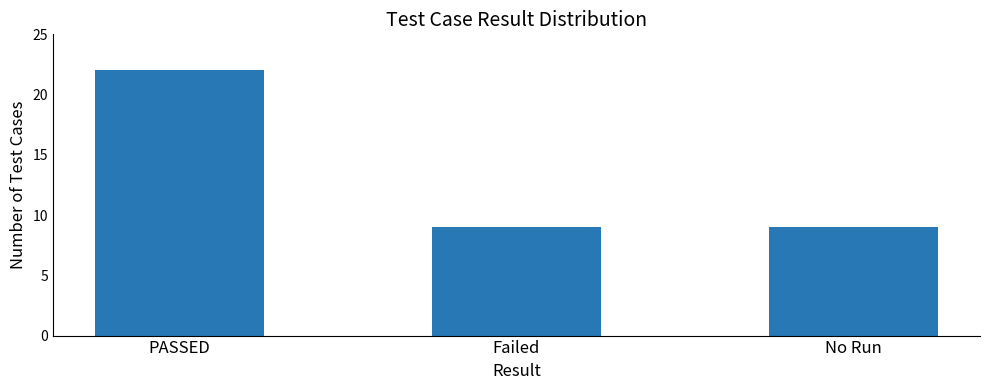

What value does the data have at No Run?

9